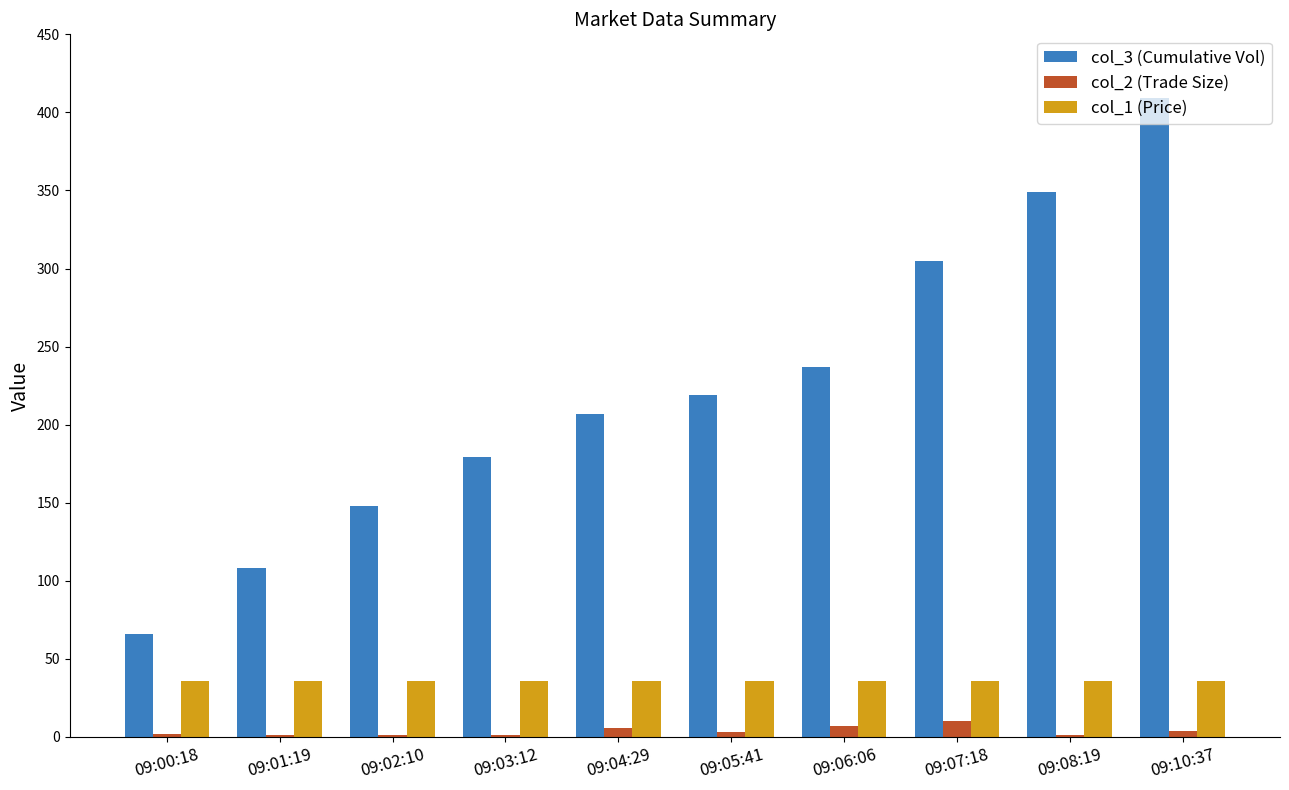

Are the bars horizontal?

No